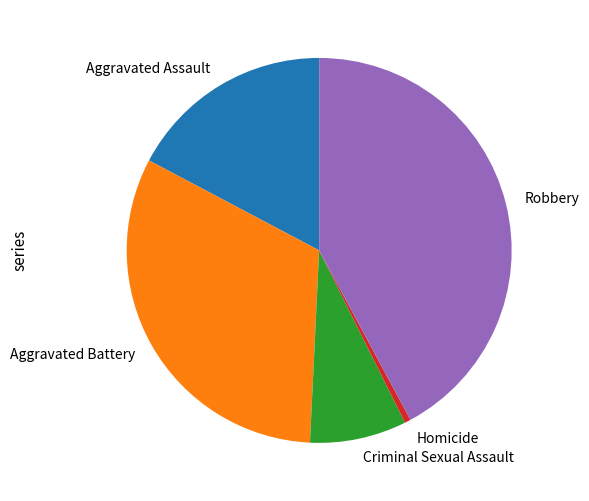

Which category has the biggest portion of the pie?

Robbery